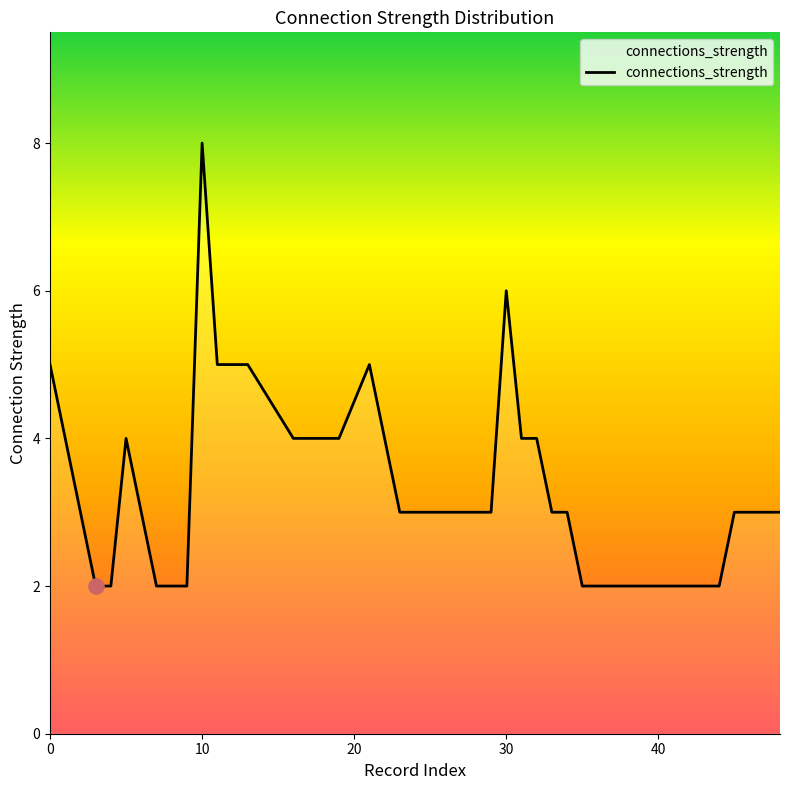

What is the difference between the maximum and minimum values?

6